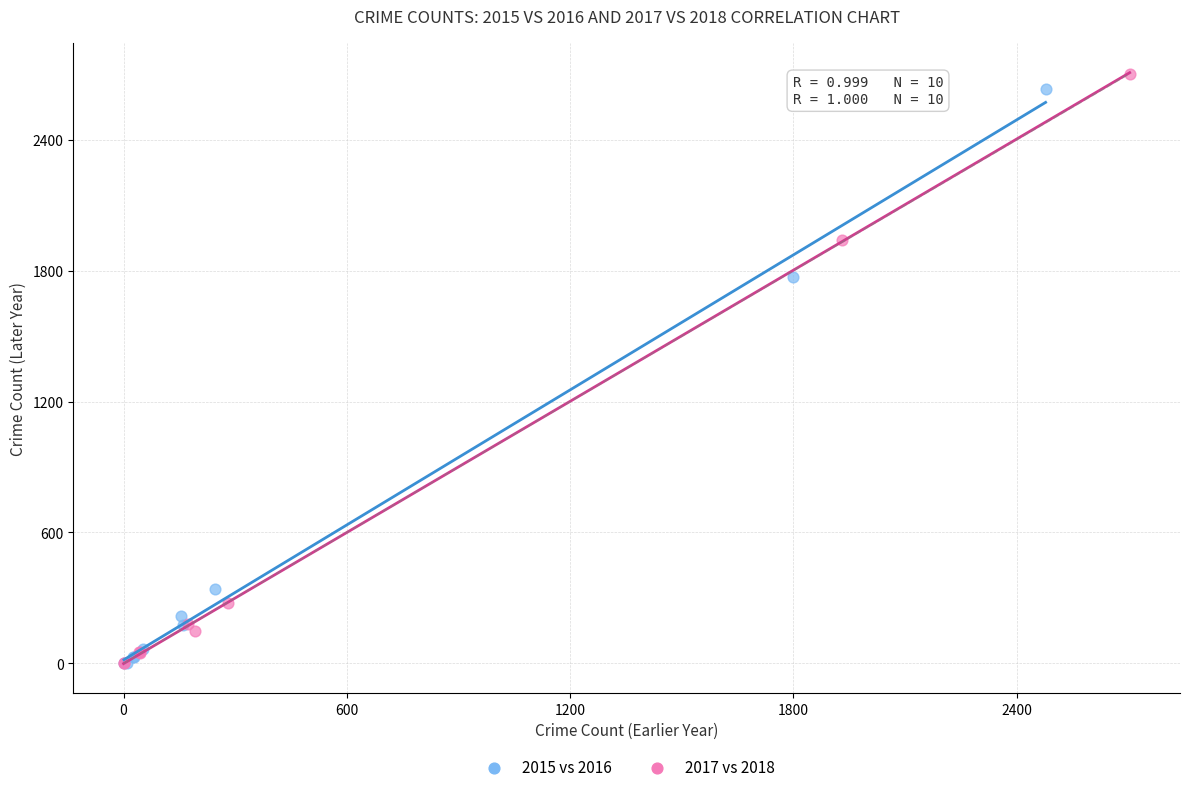

Which series has the widest spread of Y values?

2017 vs 2018